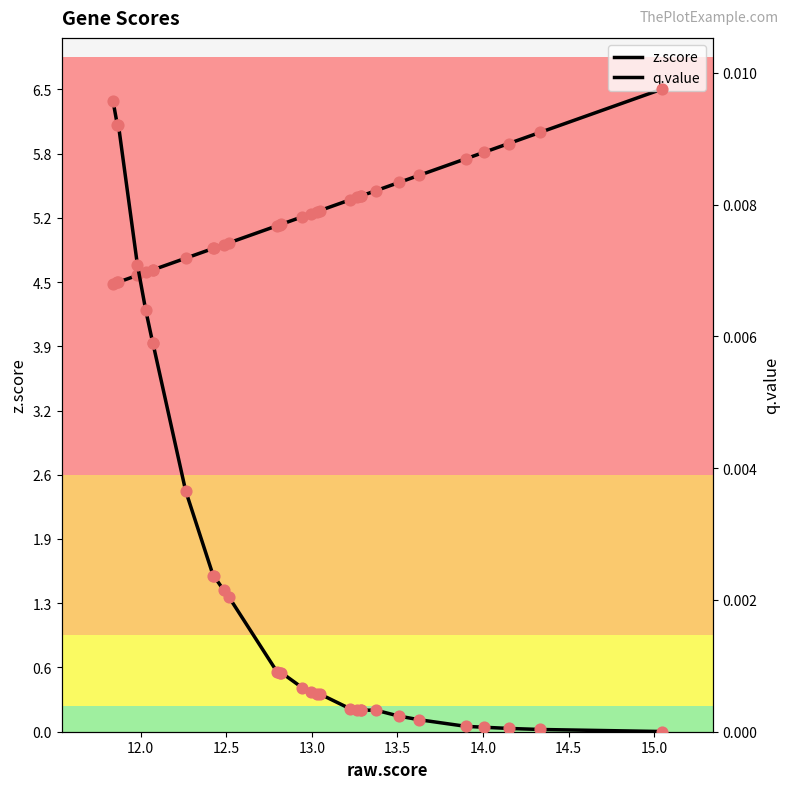

Which series contains the highest Y value?

z.score